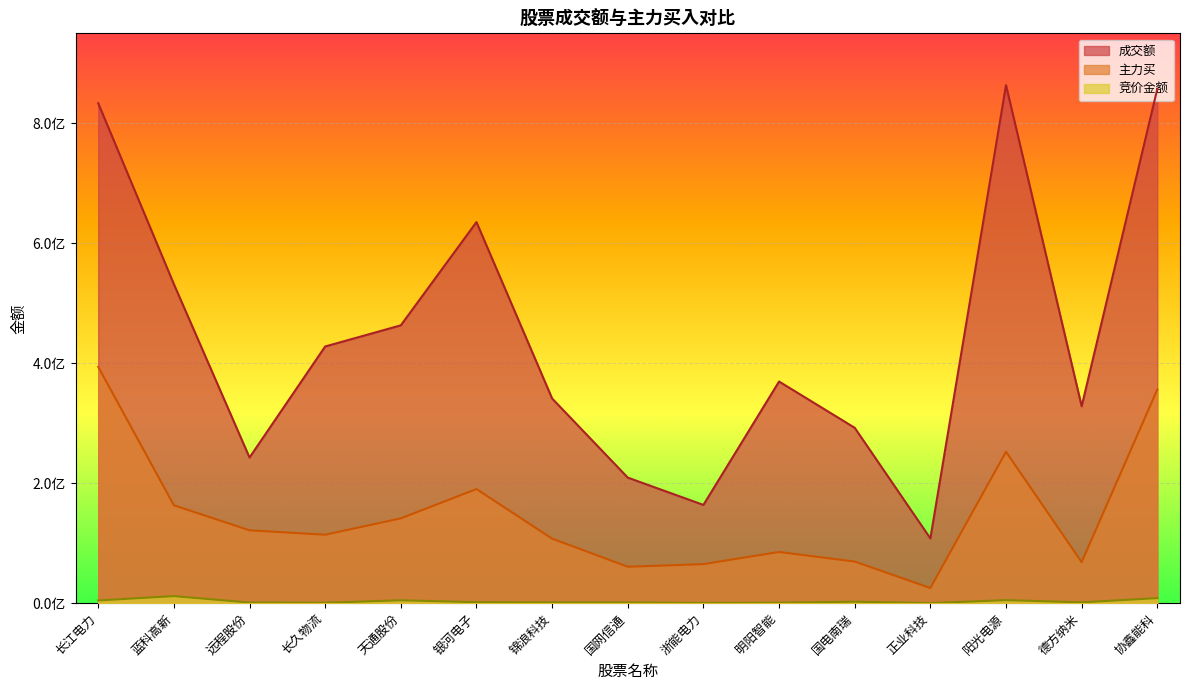

What is the difference between the highest and lowest values at 德方纳米?

326893001